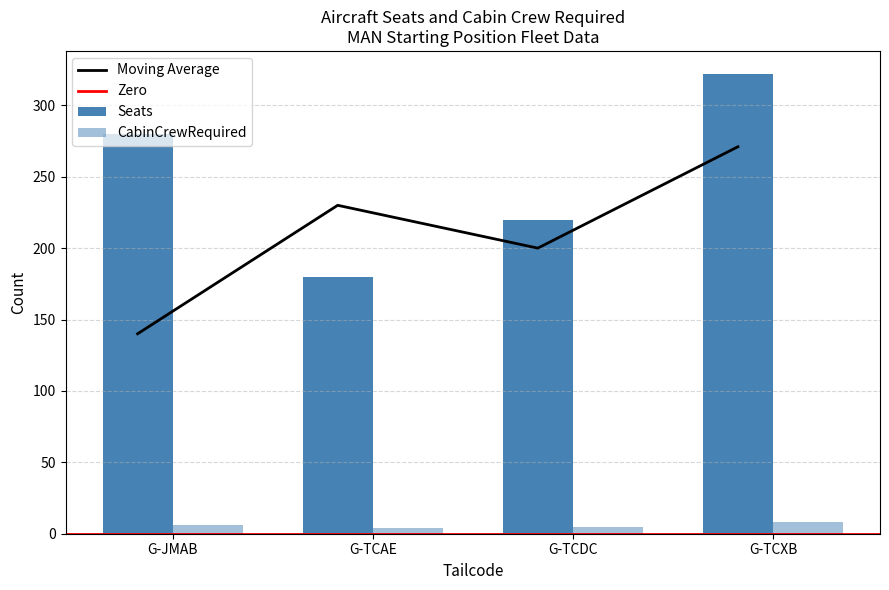

Where does the CabinCrewRequired series first go above 6?

G-TCXB